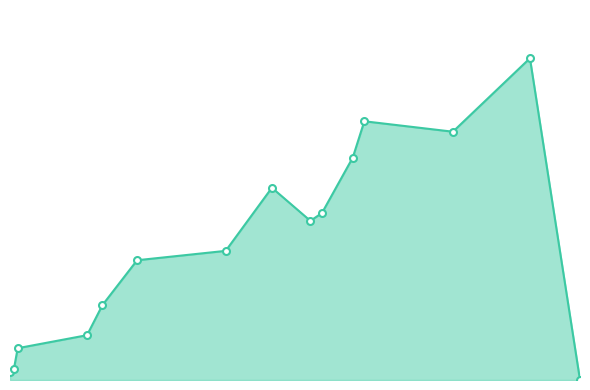

Does the chart display data point markers on the line(s)?

Yes